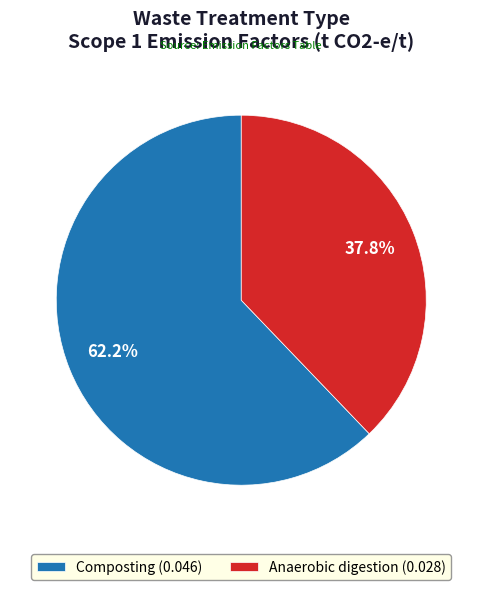

Does any single category account for the majority?

Yes